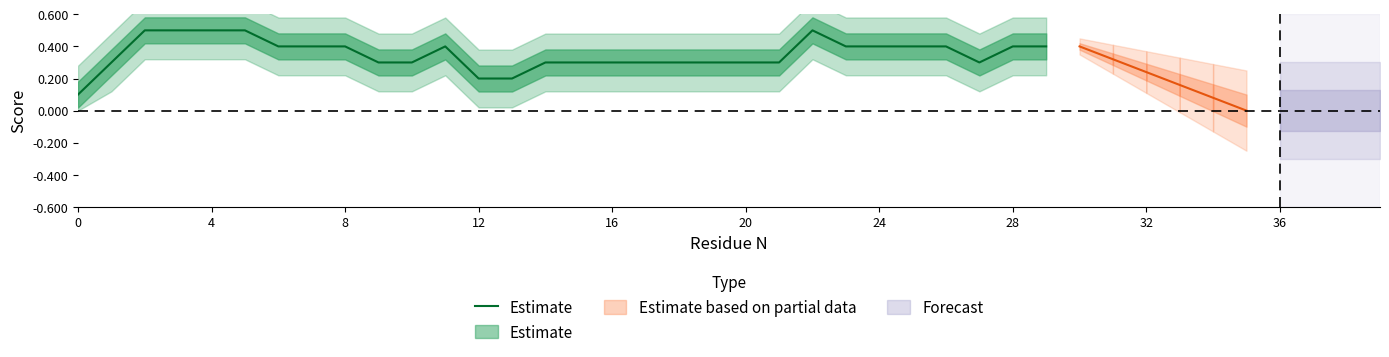

The value at 22 is 0.5. True or false?

True